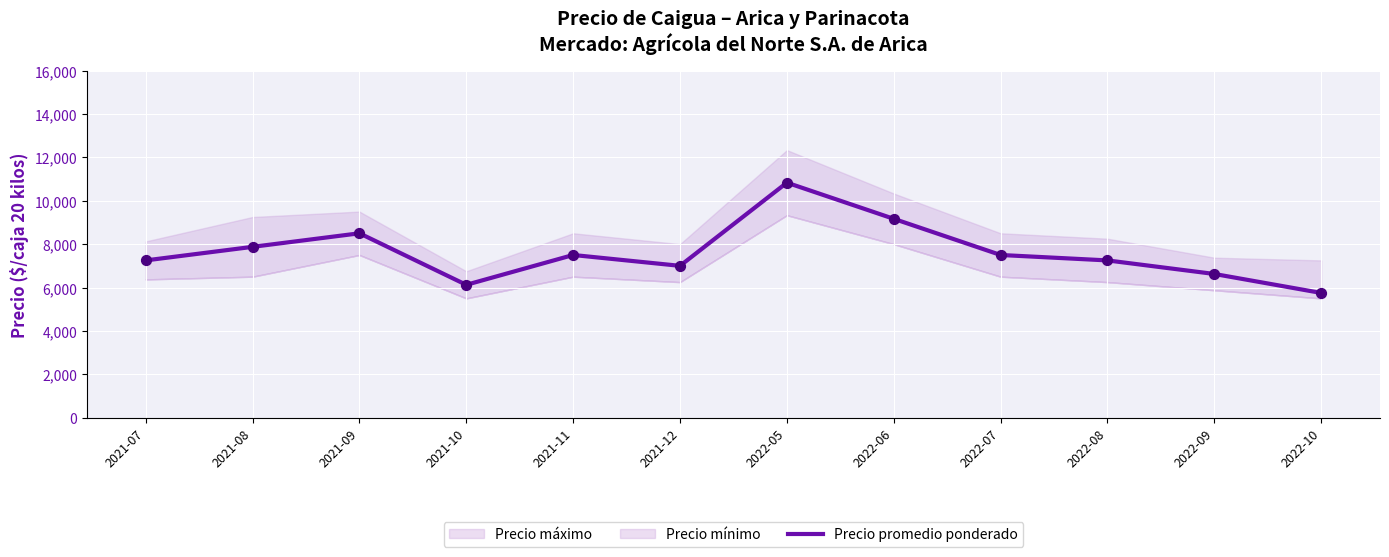

Which has a higher value, 2021-12 or 2021-07?

2021-07